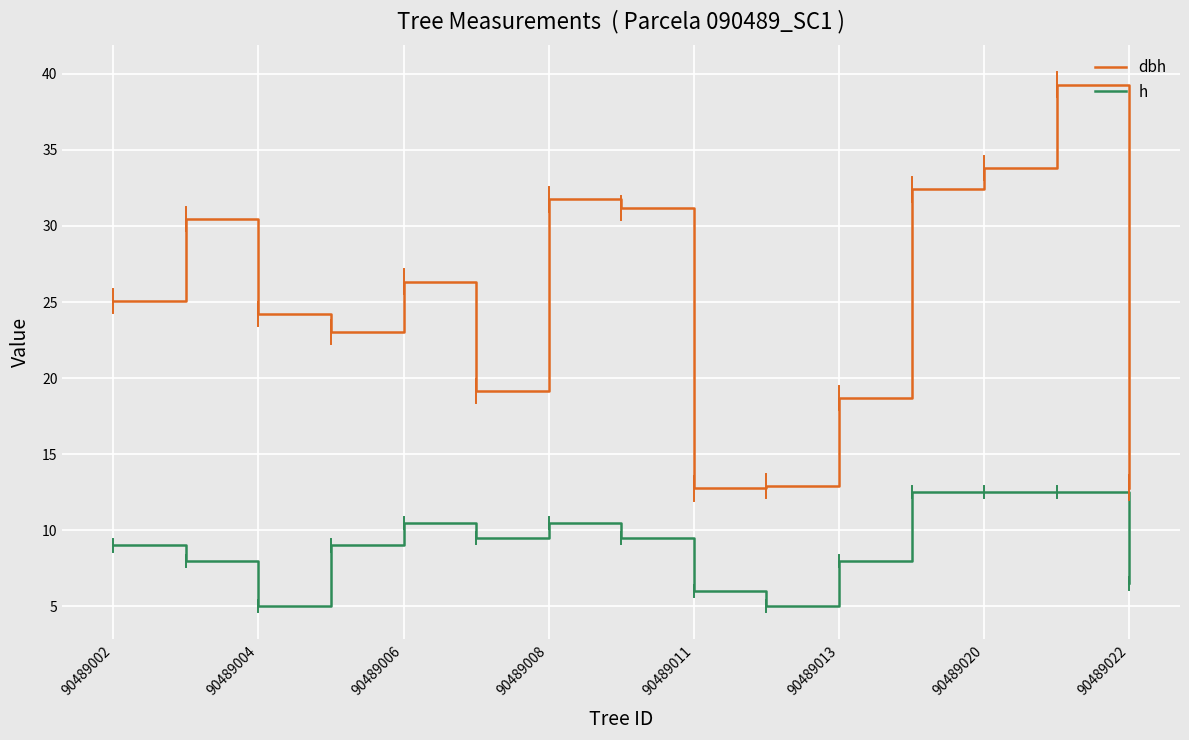

Which series has the largest range (max minus min)?

dbh